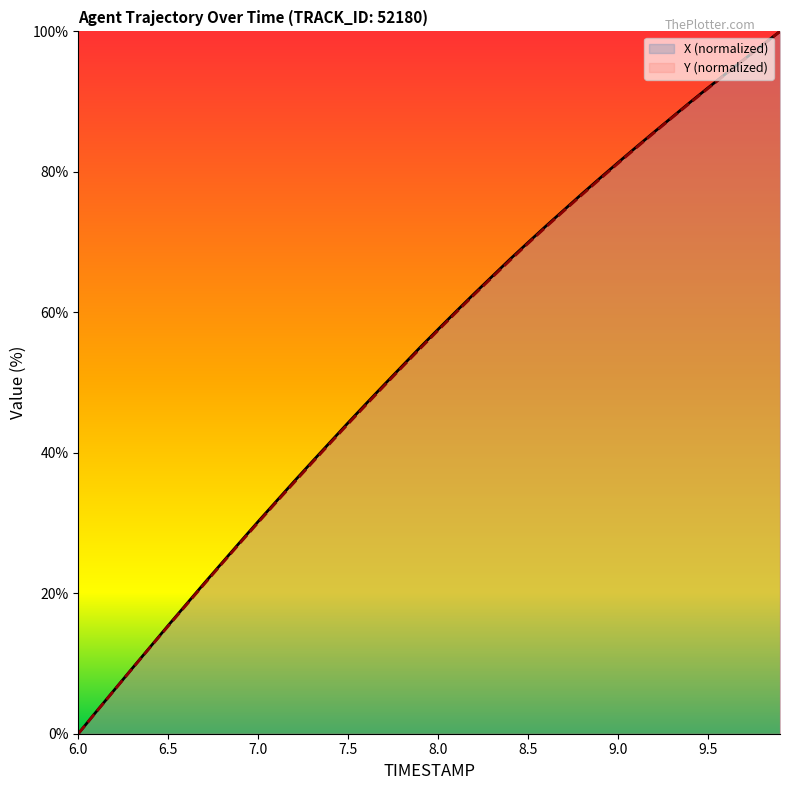

What is the total value across all series at 7.5?

88.4